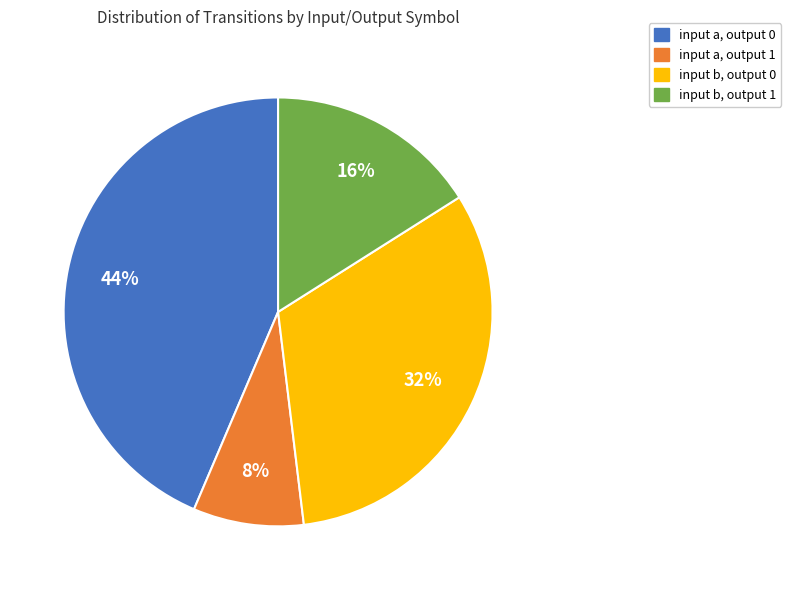

Approximately how many times larger is the value at input b, output 0 compared to input a, output 0?

0.7